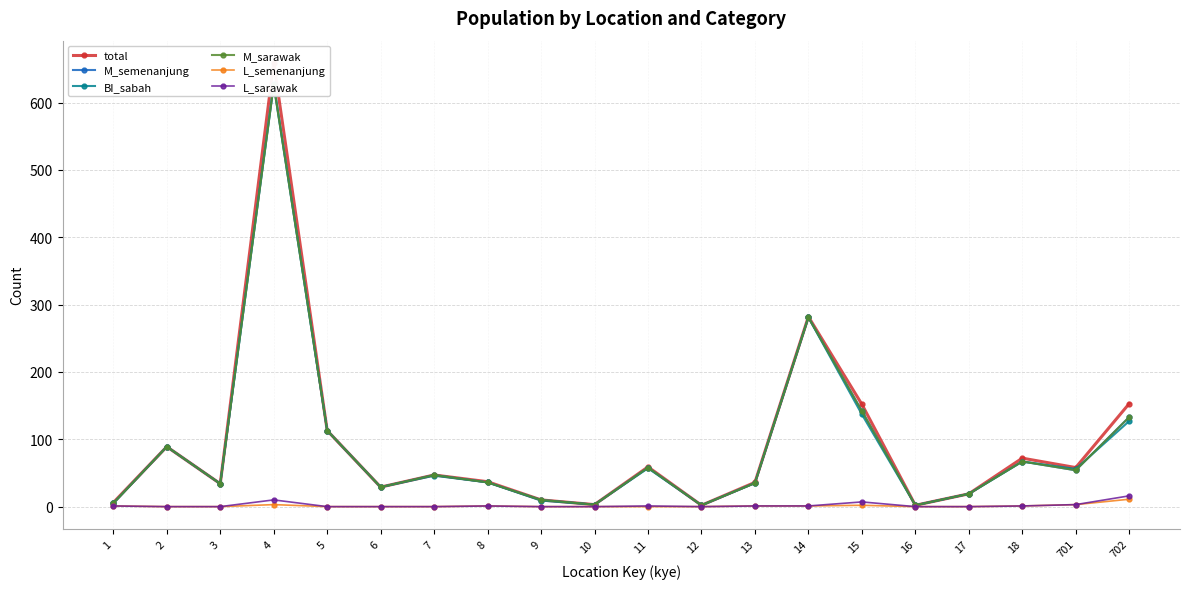

How many lines are shown in the chart?

6